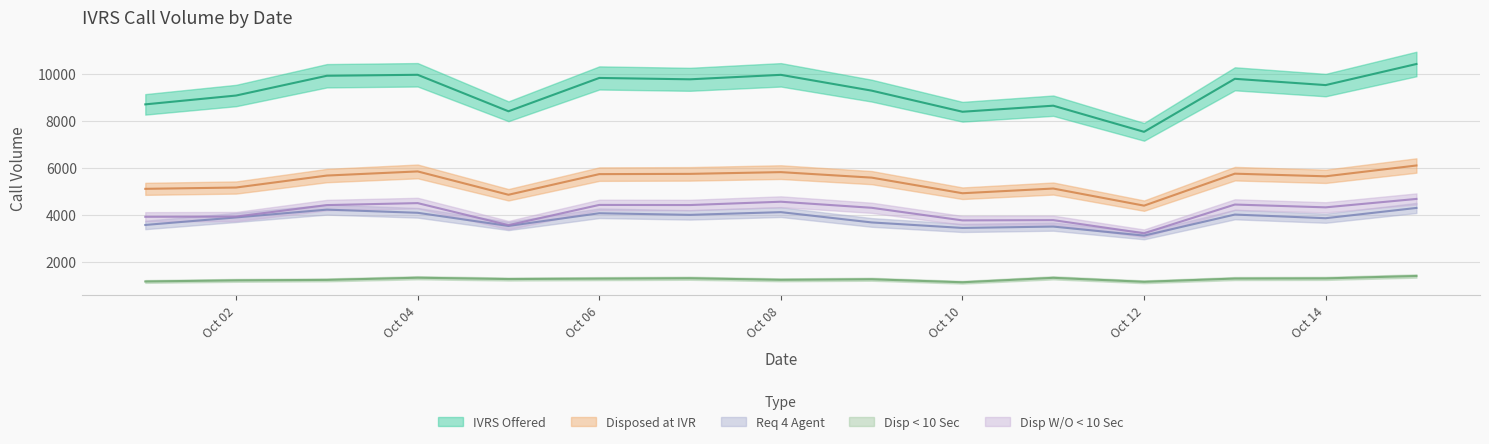

Which category has the highest value in the Disp W/O<10SEC series?

2025-10-15